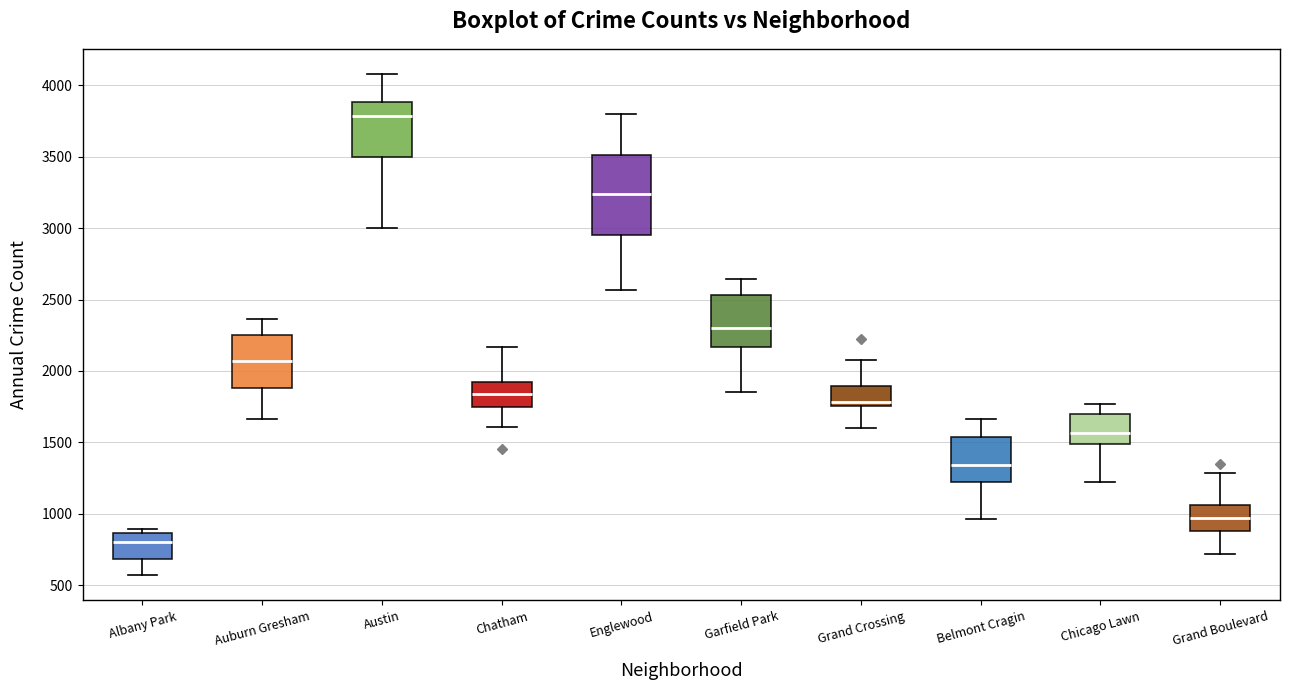

Which box's median line is the lowest?

Albany Park